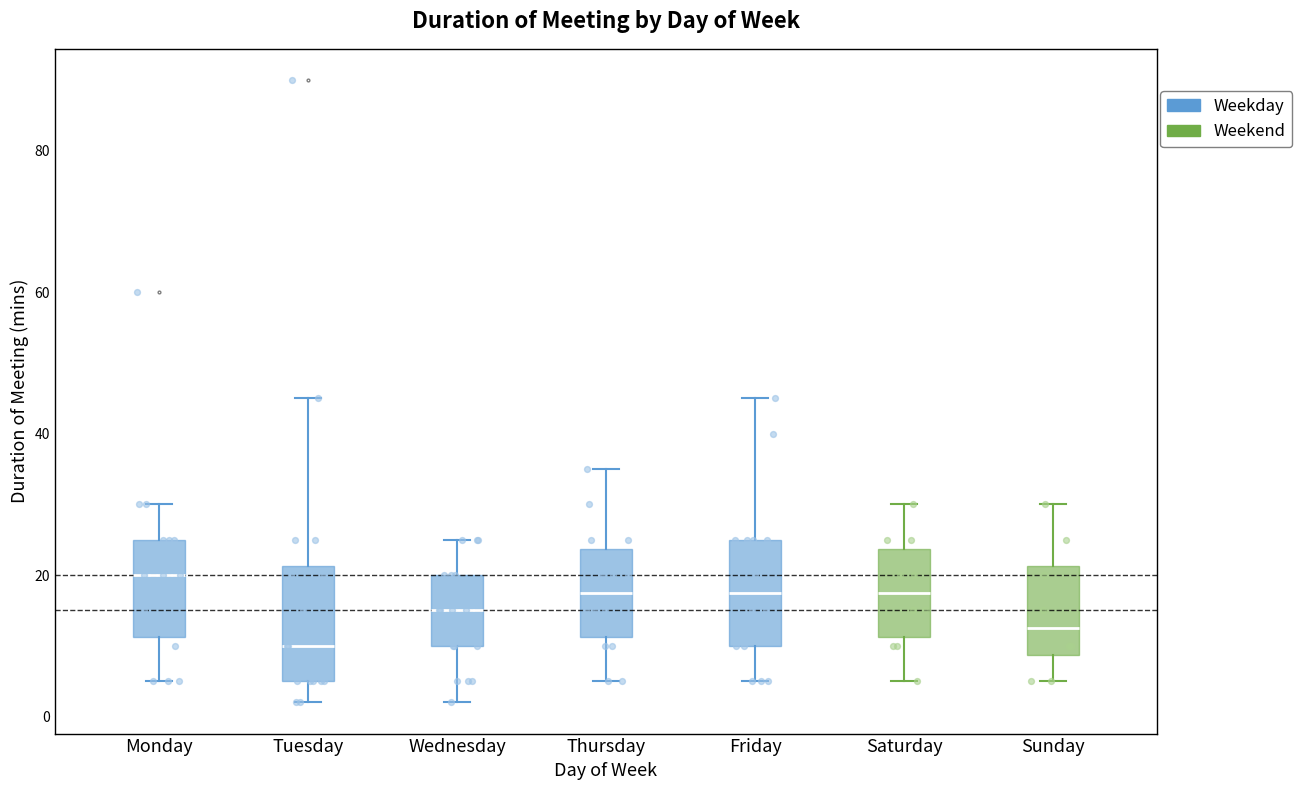

Reading left to right, transcribe this box plot: for each box, give where its median line is, the range the box spans, and where its two whiskers end, as read against the y-axis. The values are not printed on the chart, so give them approximately, as read against the axis.

Monday: median 20, box 12 to 26, whiskers 6 to 30
Tuesday: median 10, box 6 to 22, whiskers 2 to 46
Wednesday: median 16, box 10 to 20, whiskers 2 to 26
Thursday: median 18, box 12 to 24, whiskers 6 to 36
Friday: median 18, box 10 to 26, whiskers 6 to 46
Saturday: median 18, box 12 to 24, whiskers 6 to 30
Sunday: median 12, box 8 to 22, whiskers 6 to 30